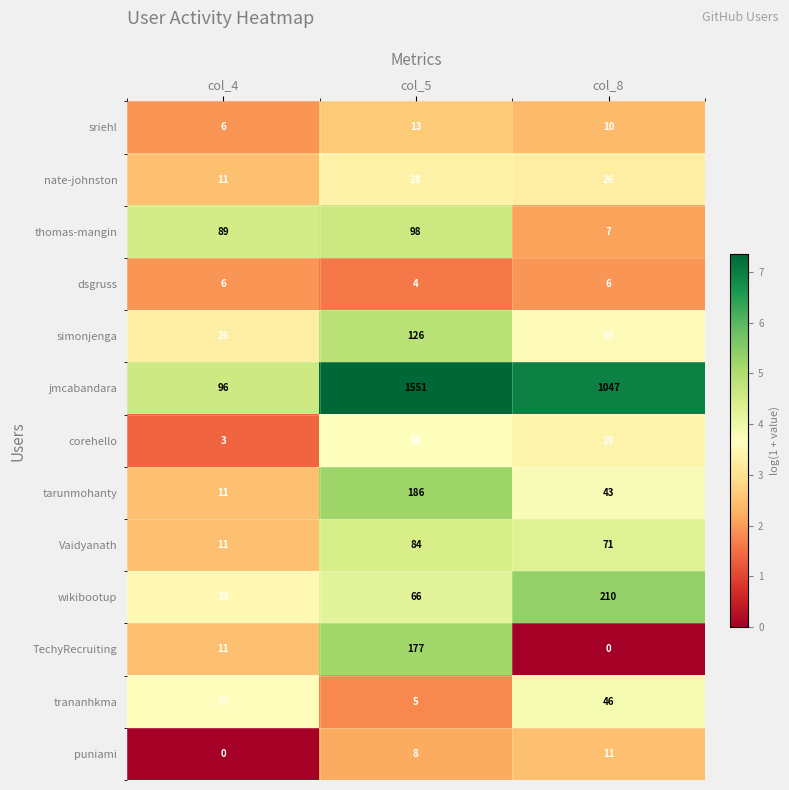

At which category is the sum across all series the highest?

col_5